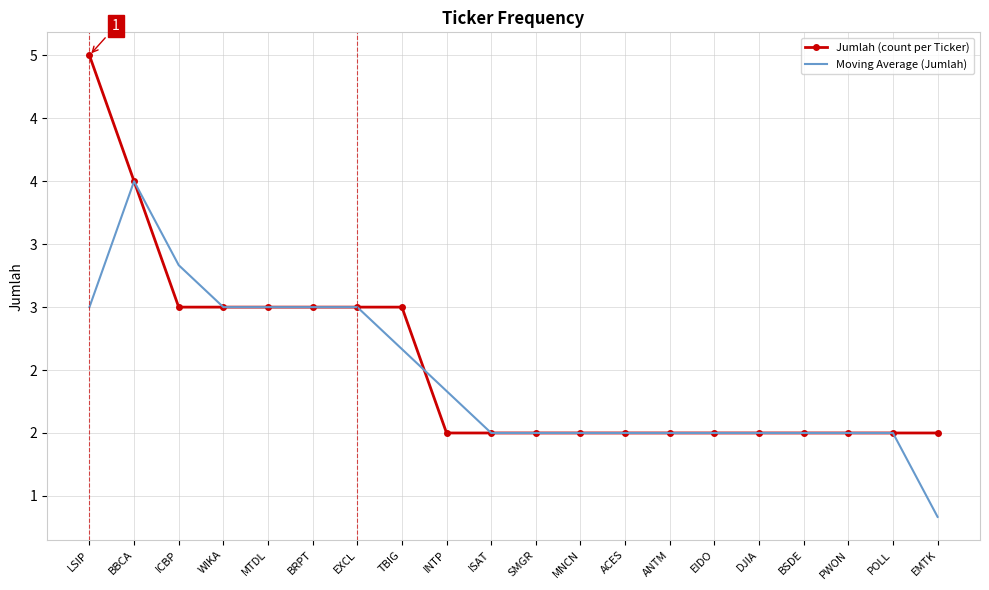

What are all the series names shown in the legend?

Jumlah (count per Ticker), Moving Average (Jumlah)